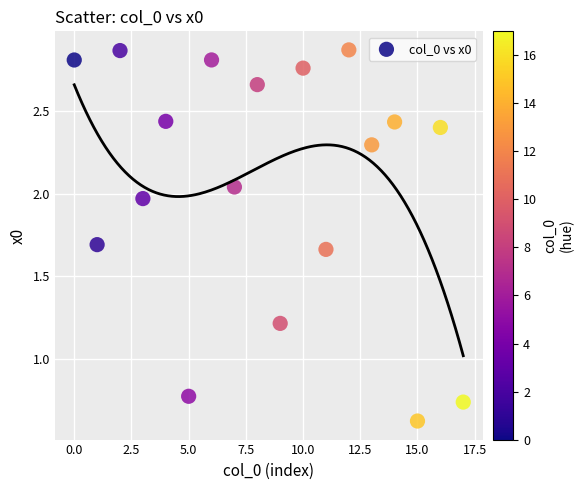

What is the range of Y values (max minus min)?

2.2